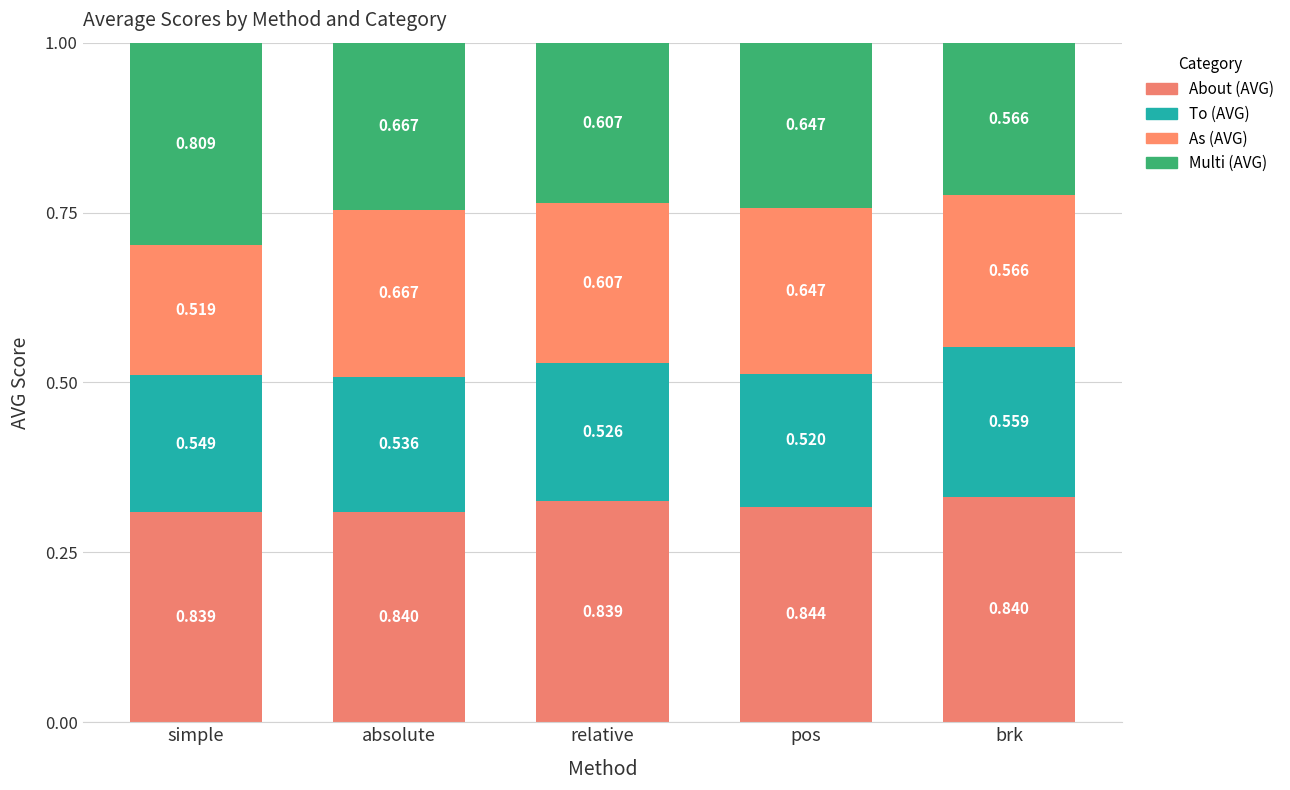

What is the maximum value for About (AVG)?

0.3